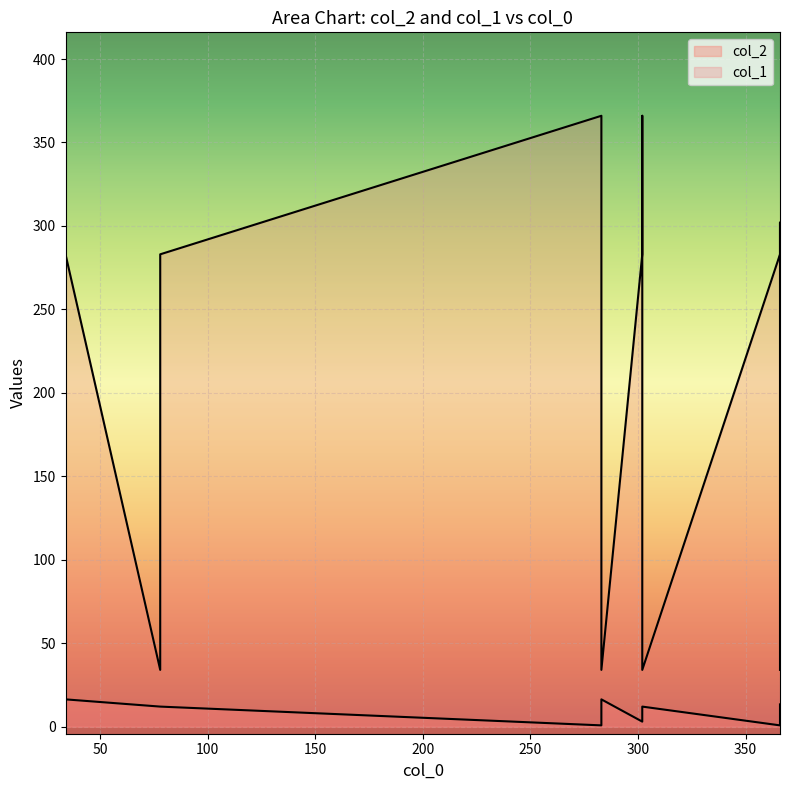

What is the total value across all series at 302?

46.0